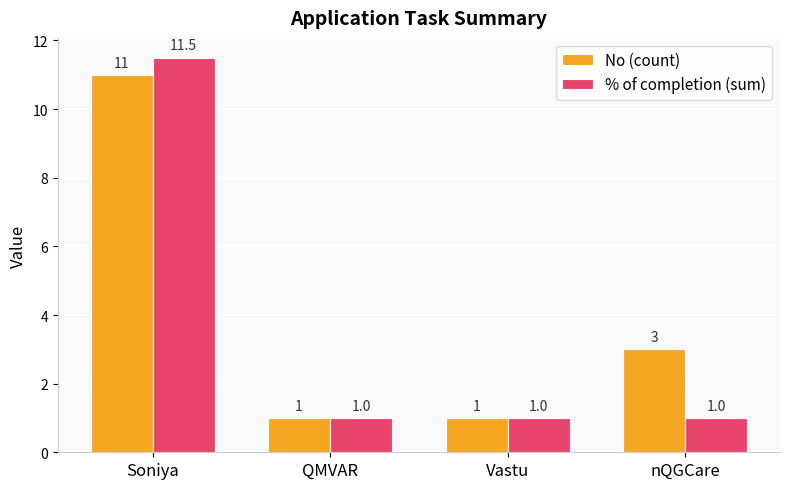

What is the value of the % of completion (sum) bar at the 2nd from the left?

1.0